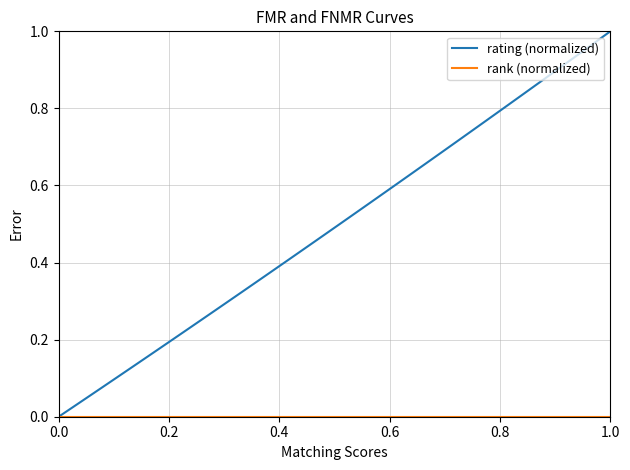

Which series has the largest range (max minus min)?

rating (normalized)